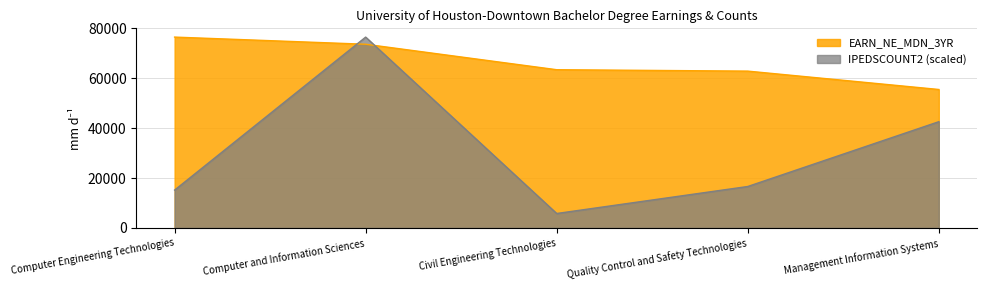

Is it true that EARN_NE_MDN_3YR equals 76489.0 at Computer Engineering Technologies?

True